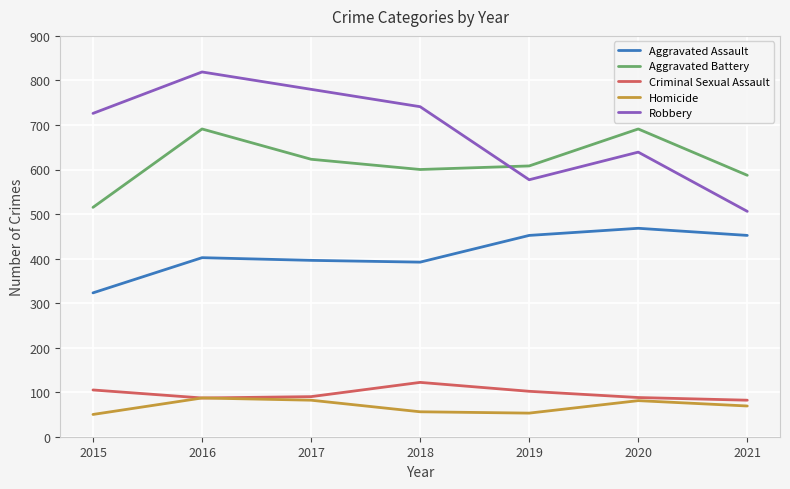

What are all the series names shown in the legend?

Aggravated Assault, Aggravated Battery, Criminal Sexual Assault, Homicide, Robbery